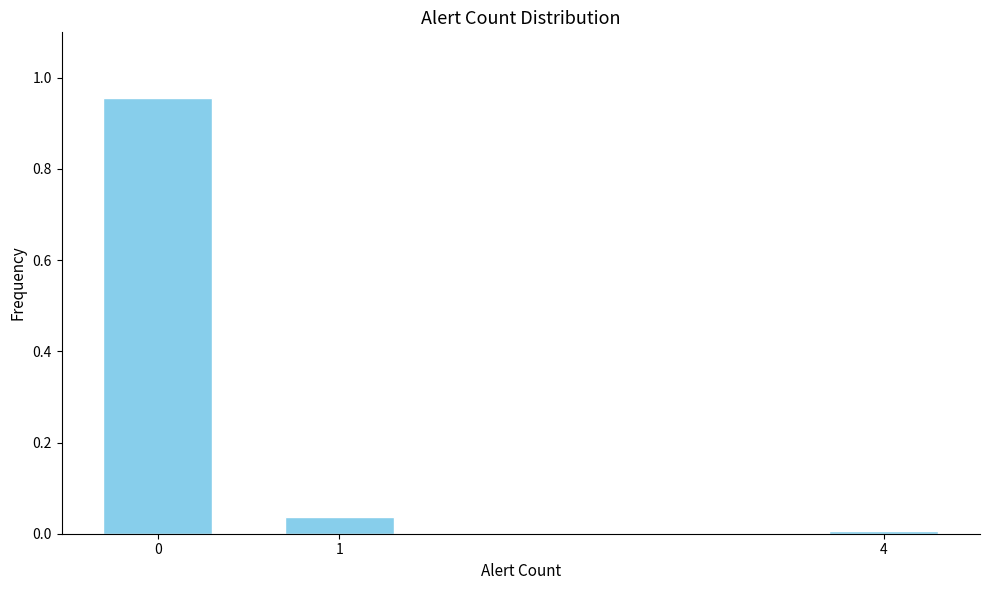

Is it true that the value at 0 is 0.6?

False